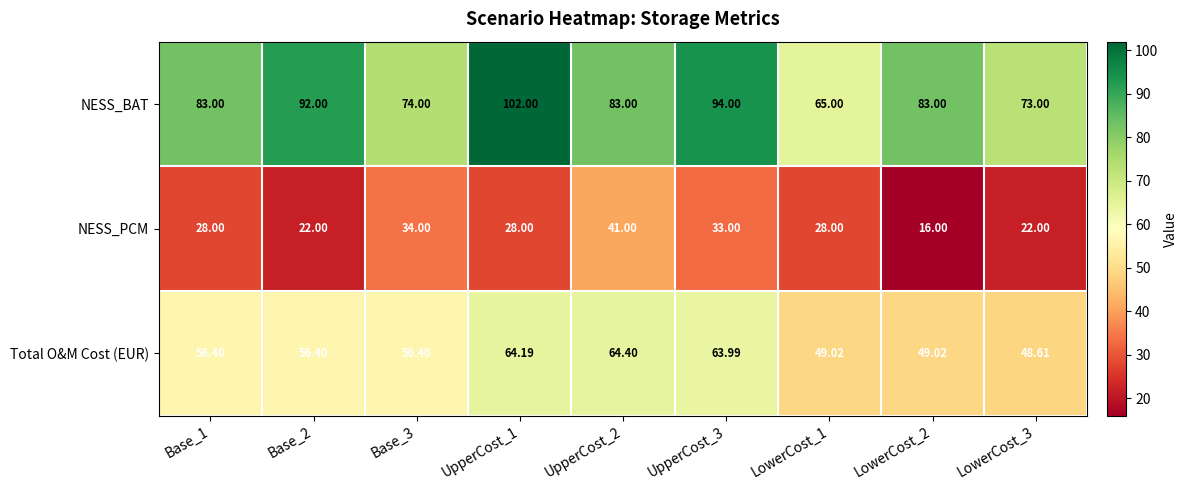

At how many categories does at least one series exceed 34?

9